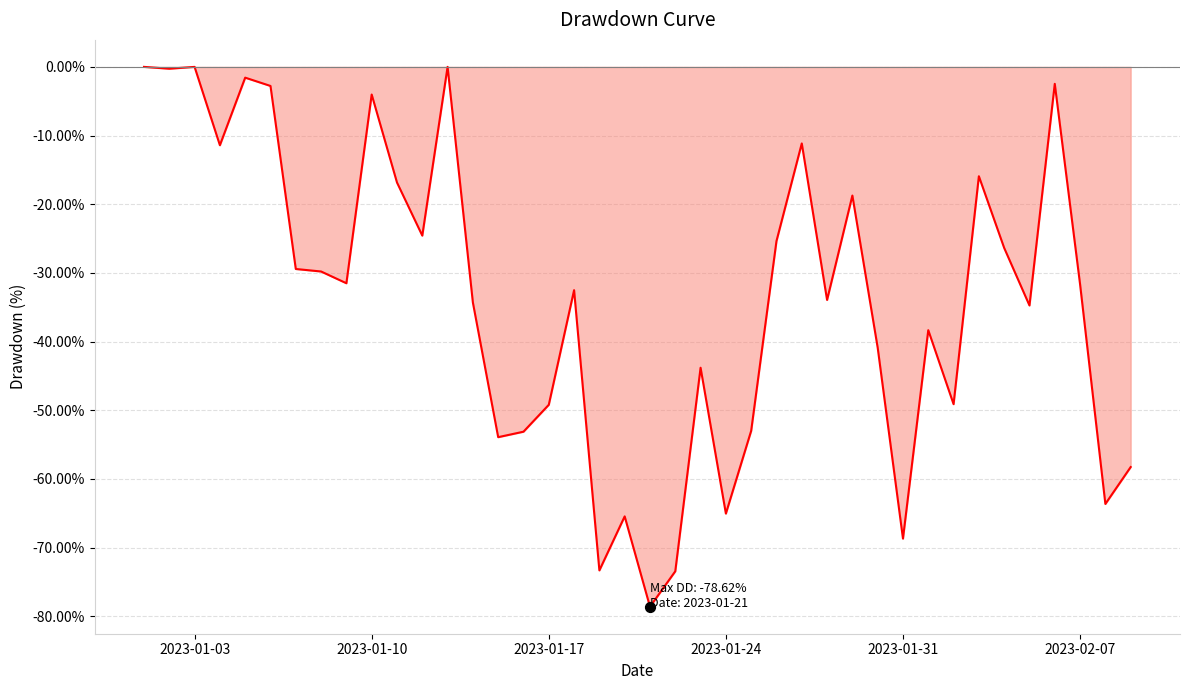

What is the change in value from 2023-01-10 to 2023-01-31?

-64.7